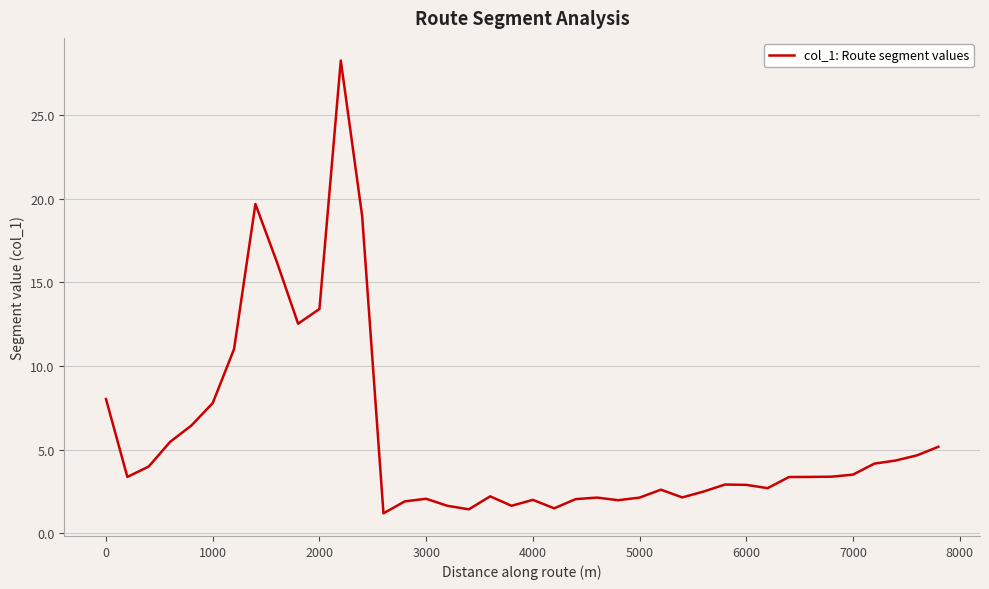

What is the smallest value displayed?

1.2